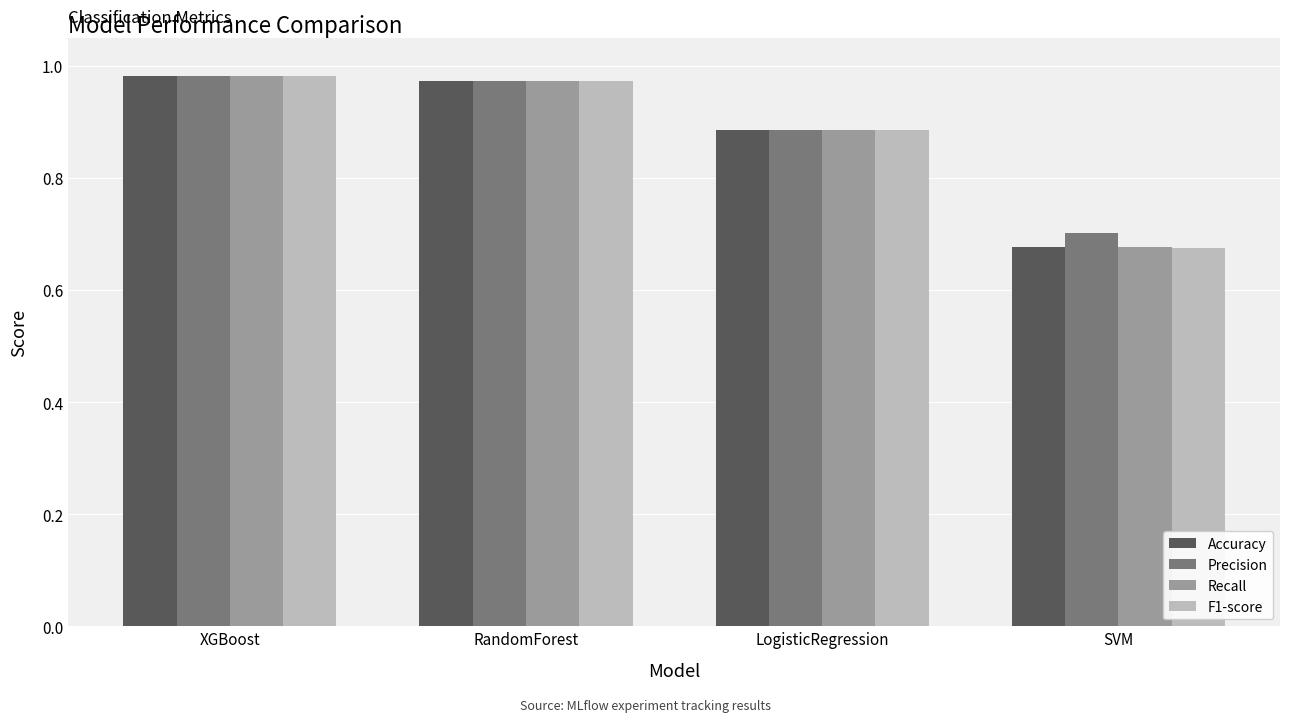

What is the difference between the maximum and minimum values in the Precision series?

0.3